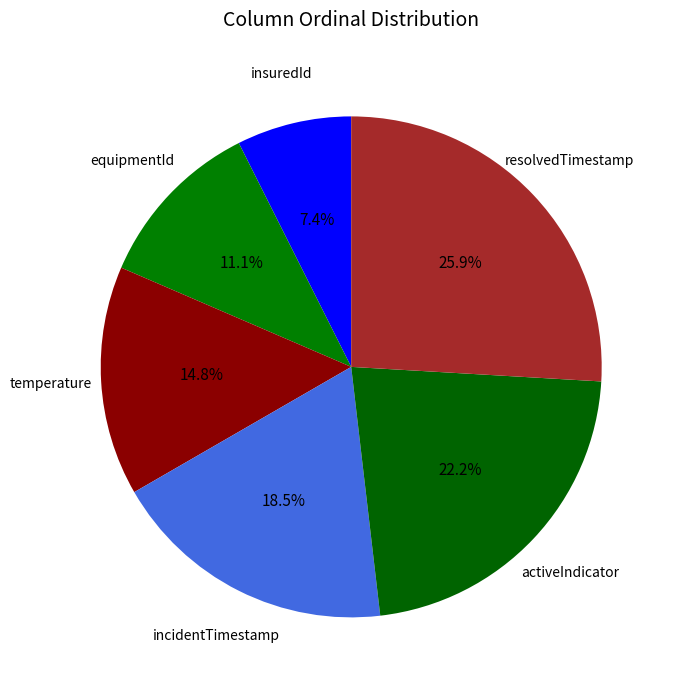

Which slice is the smallest?

insuredId